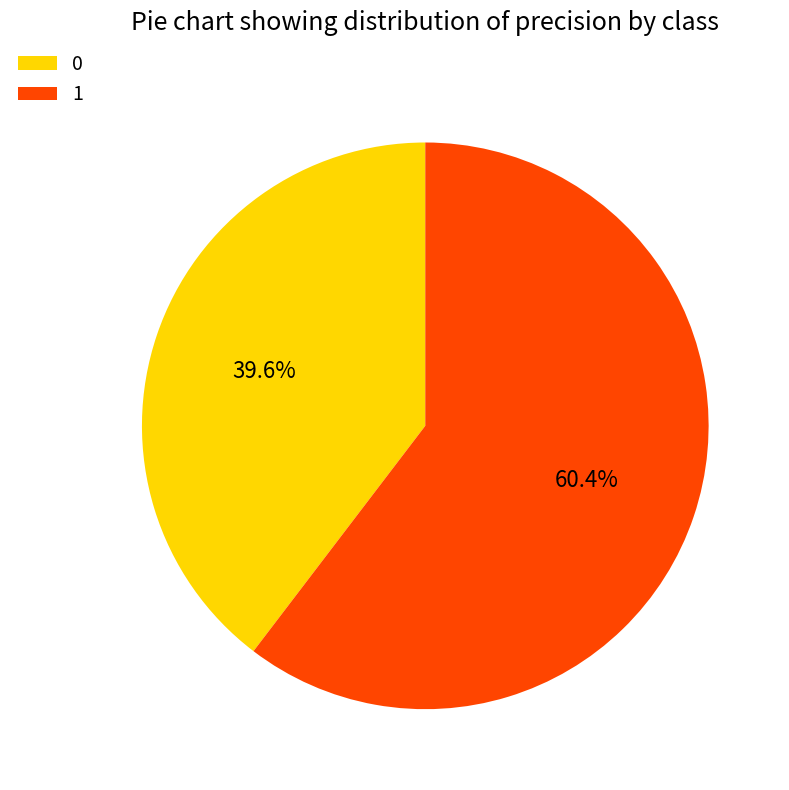

Combined, do 1 and 0 account for over 50%?

Yes